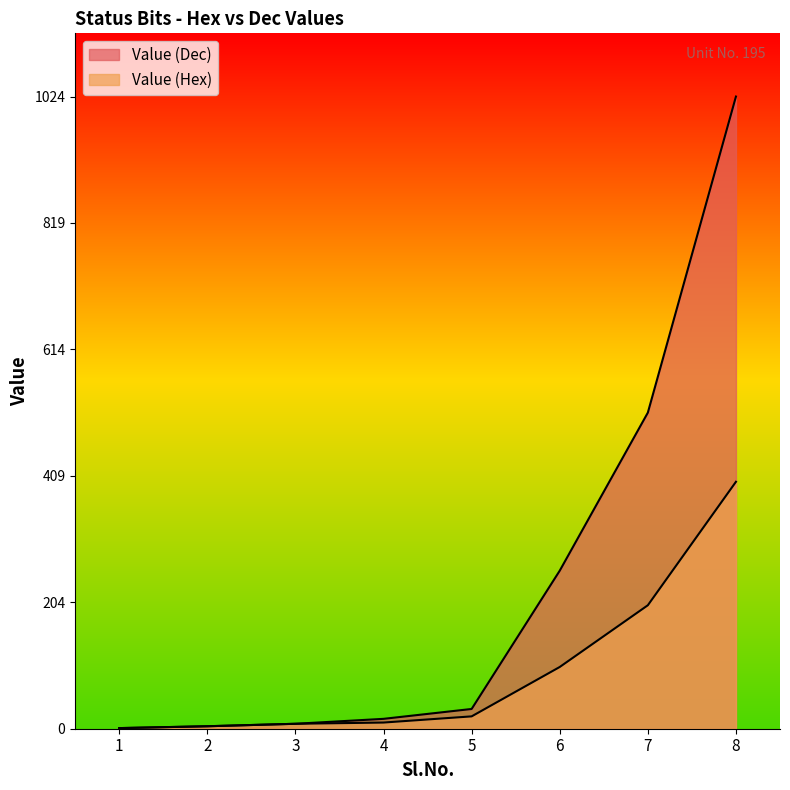

Rank the categories by Value (Dec) value from highest to lowest.

8, 7, 6, 5, 4, 3, 2, 1